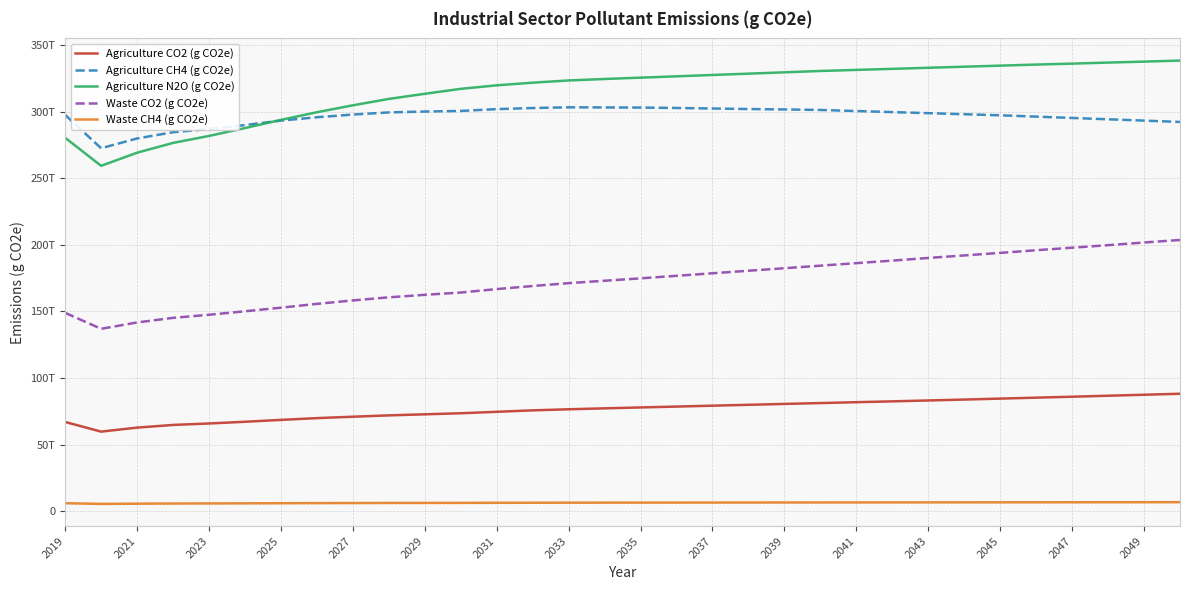

What are all the series names shown in the legend?

Agriculture CO2 (g CO2e), Agriculture CH4 (g CO2e), Agriculture N2O (g CO2e), Waste CO2 (g CO2e), Waste CH4 (g CO2e)